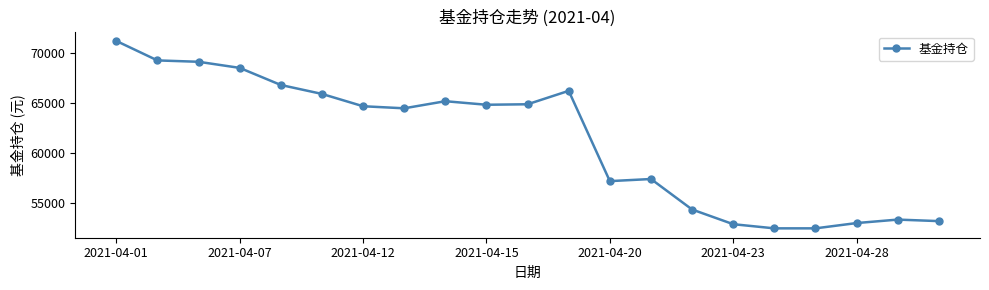

What is the minimum value shown in the chart?

52416.2